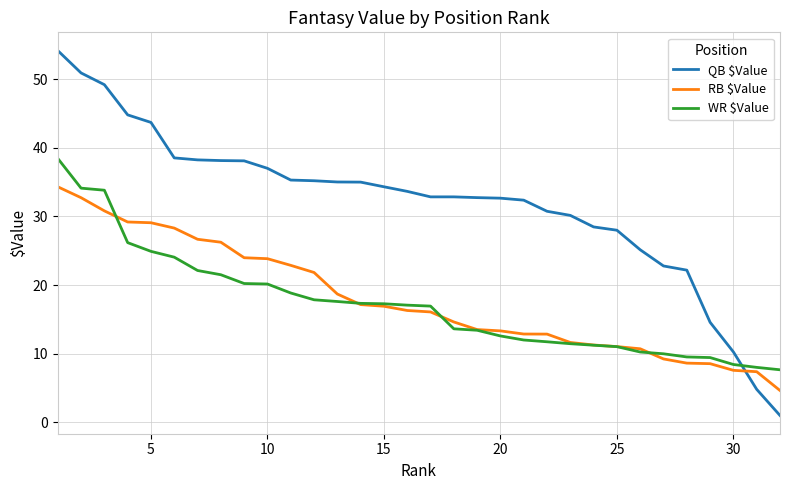

What is the greatest value displayed?

54.2